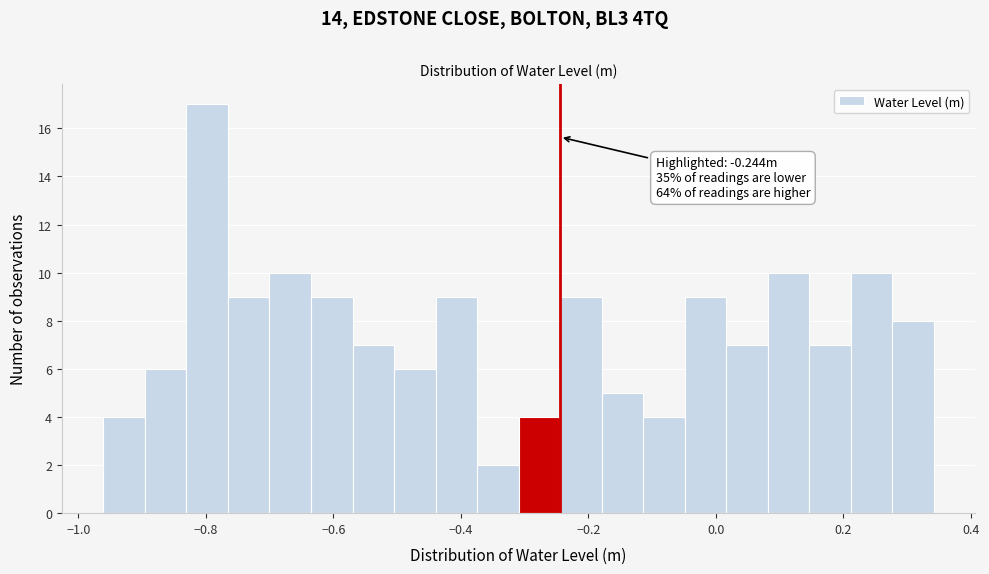

Read against the x-axis, roughly where is the centre of the tallest bar?

-0.80